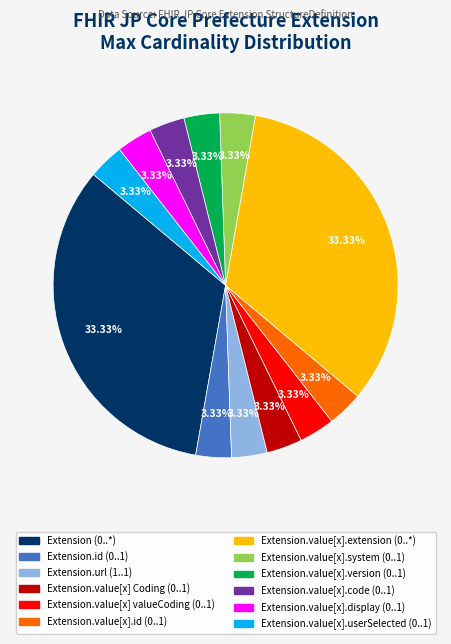

Does any single category account for the majority?

No